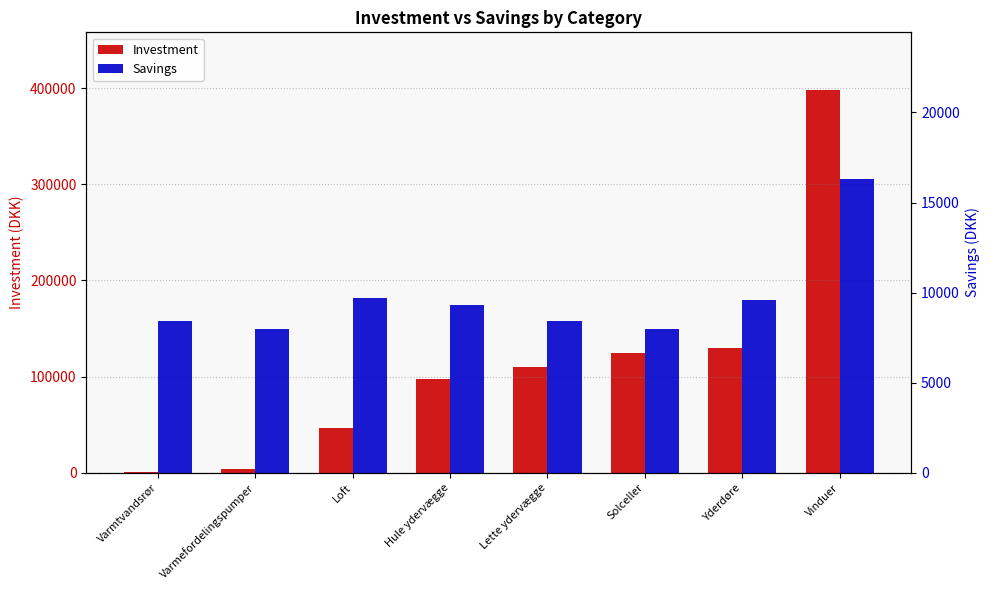

What are all the series names shown in the legend?

Investment, Savings